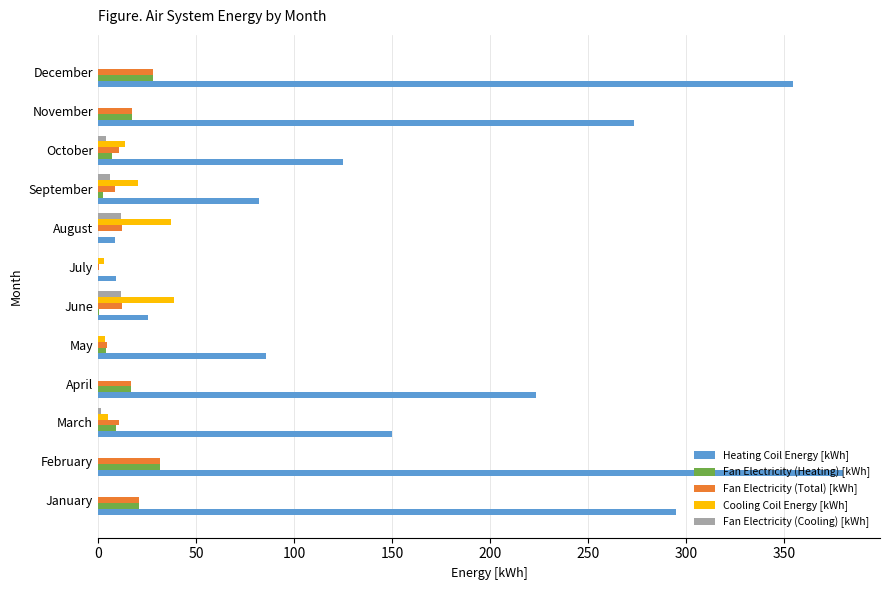

Which series has the largest total across all categories?

Heating Coil Energy [kWh]